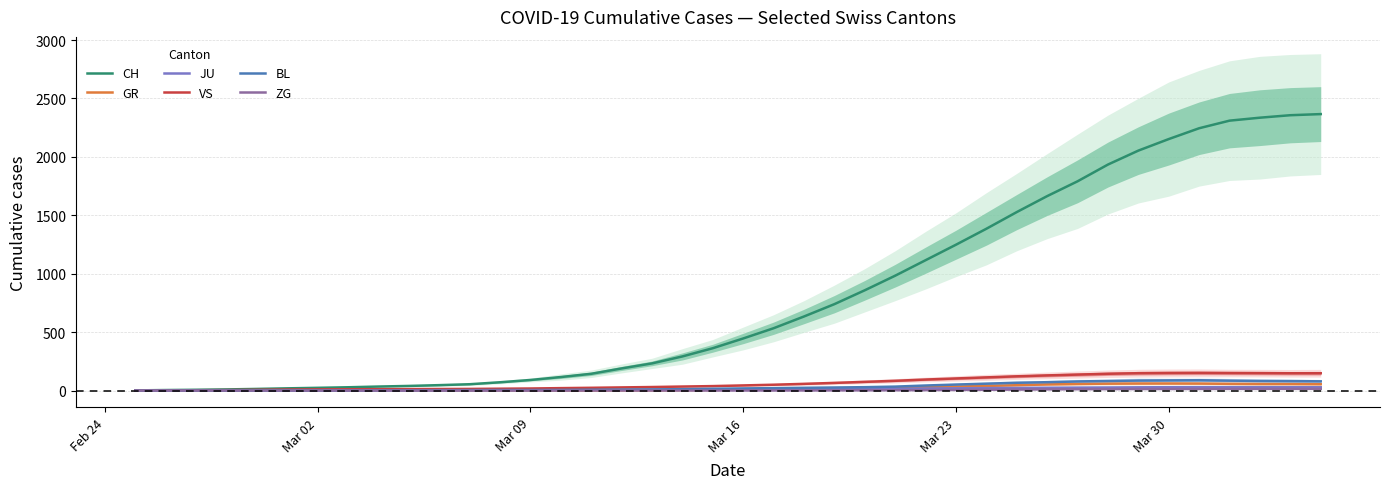

Count the number of categories in the chart.

40